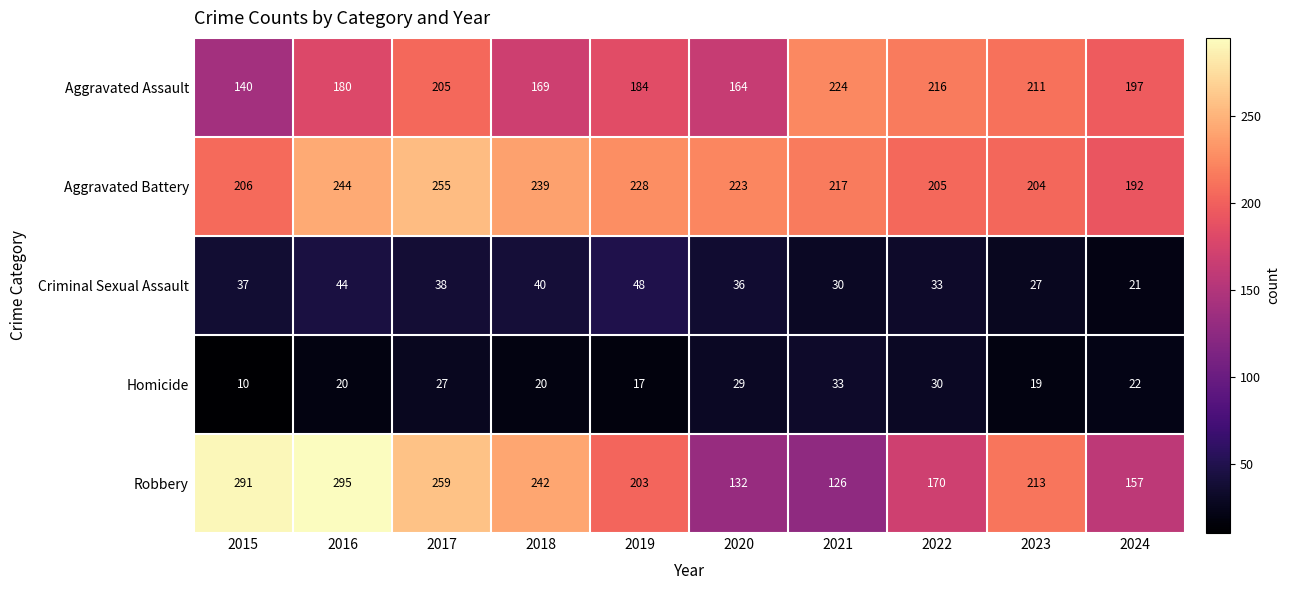

Which label corresponds to the largest value in the chart?

2016